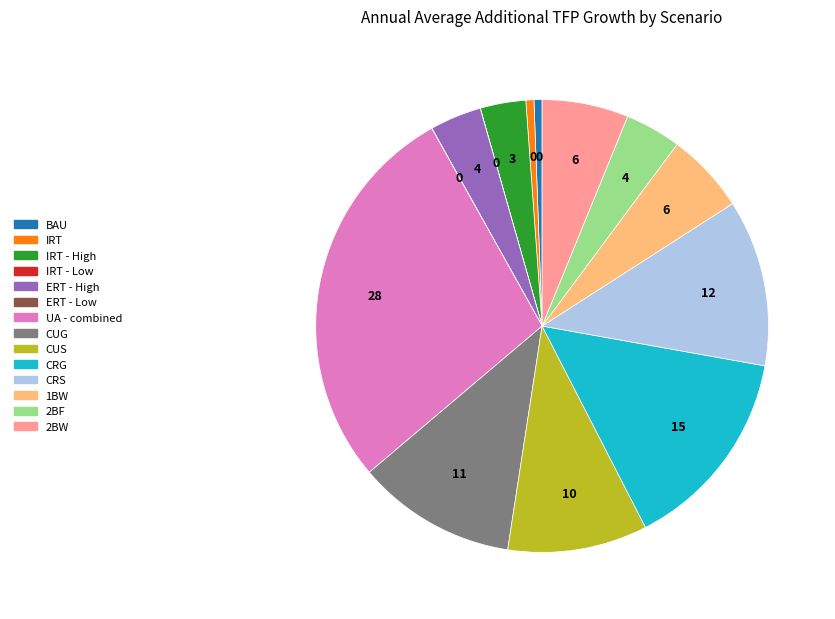

Is there a majority slice in this chart?

No